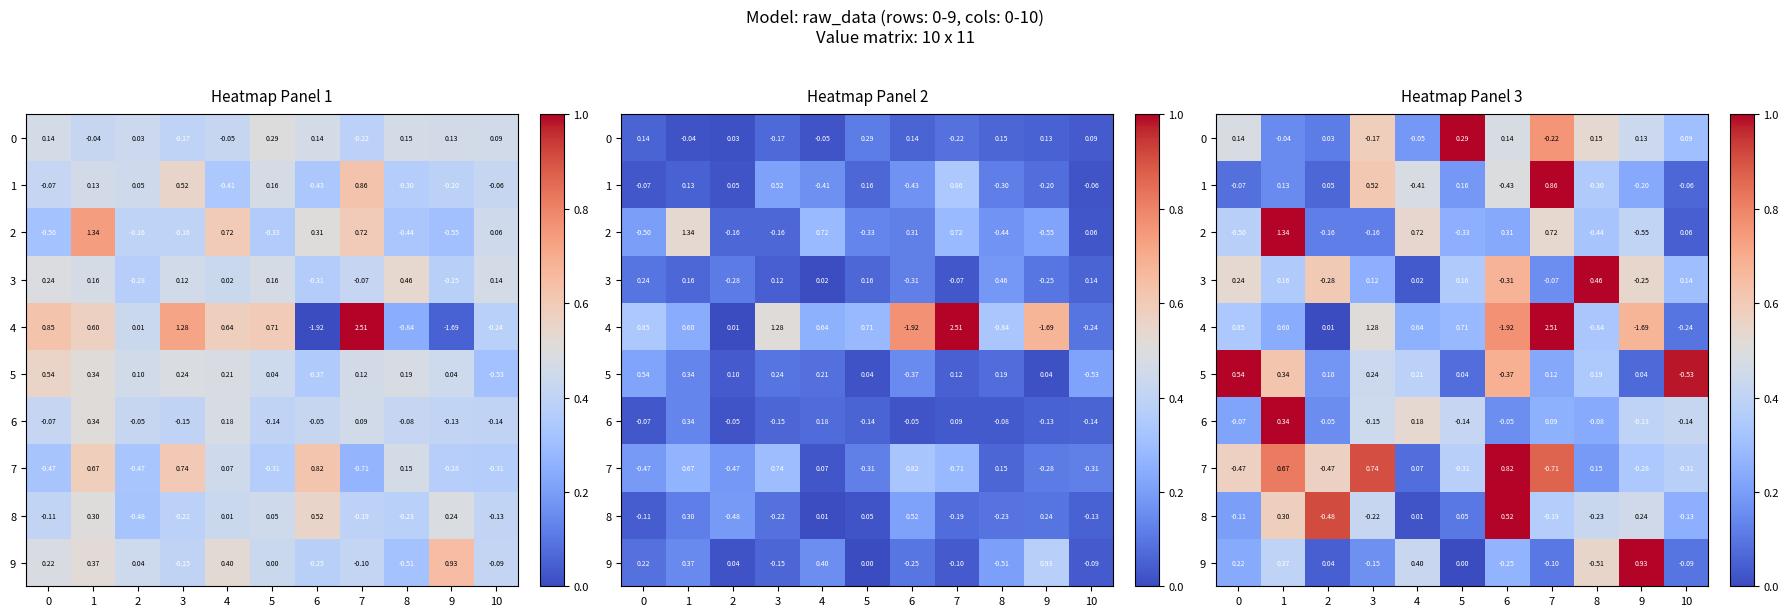

How many distinct data groups are displayed?

10